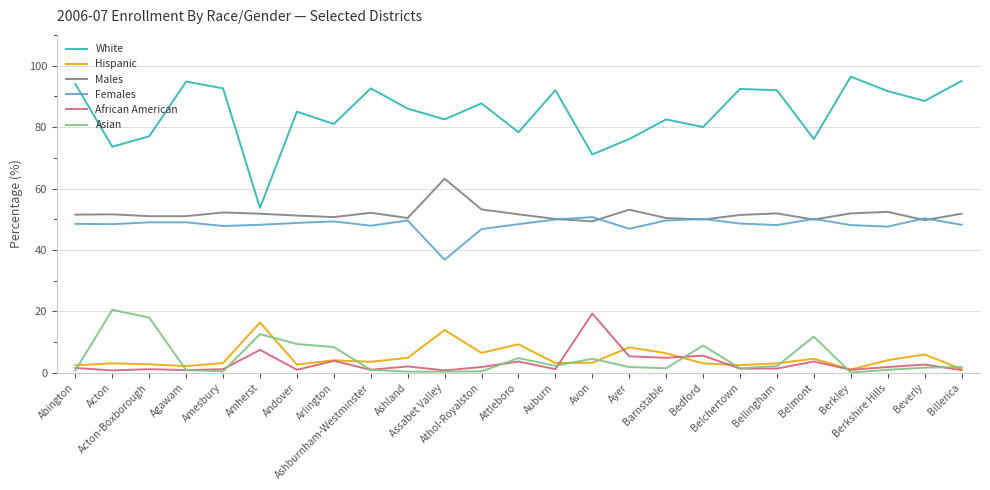

True or false: White and Females intersect in this chart.

False